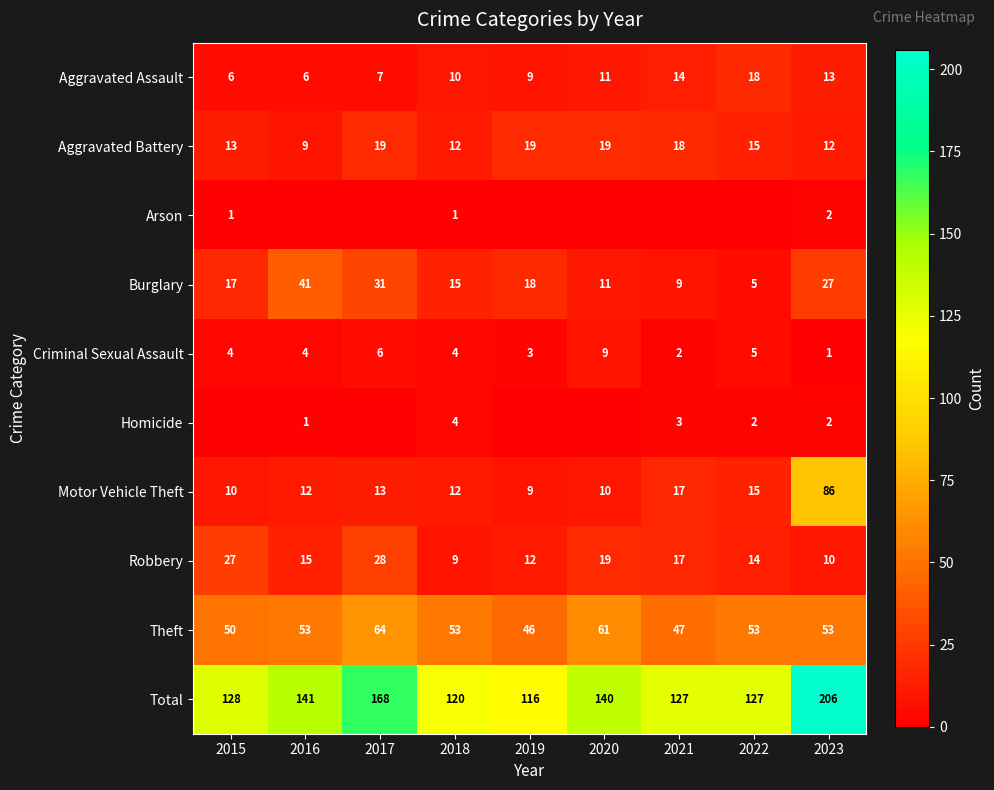

Count the Theft values in the range 50 to 53.

5